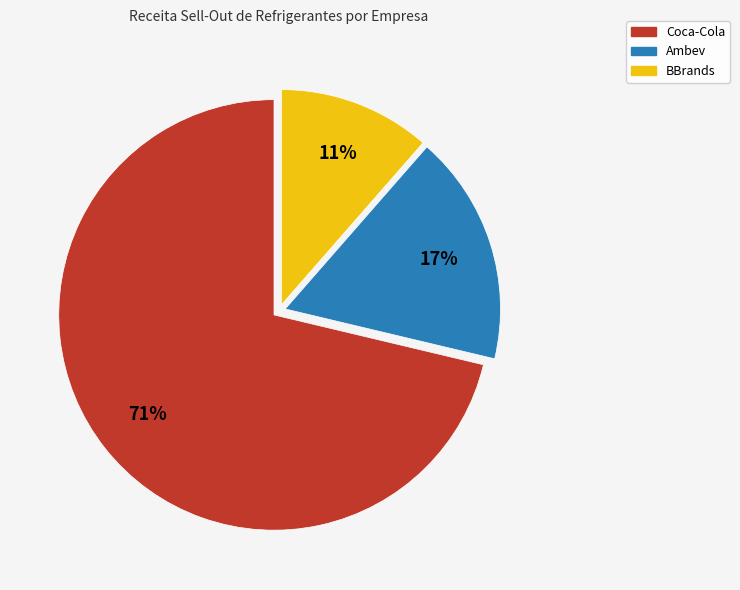

Between Coca-Cola and Ambev, which is larger?

Coca-Cola